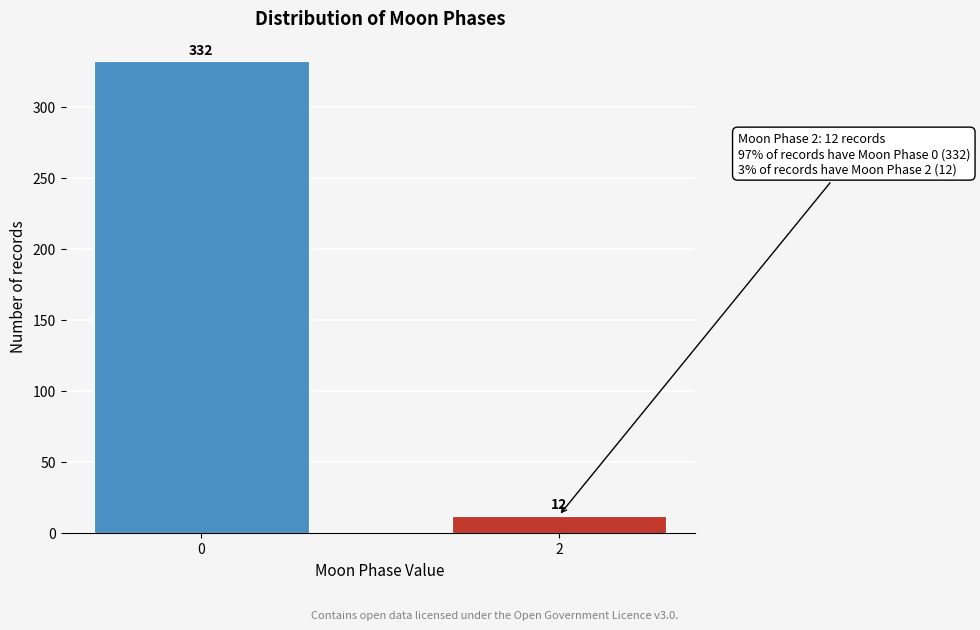

Reading left to right, extract all data points from this chart.

332	12